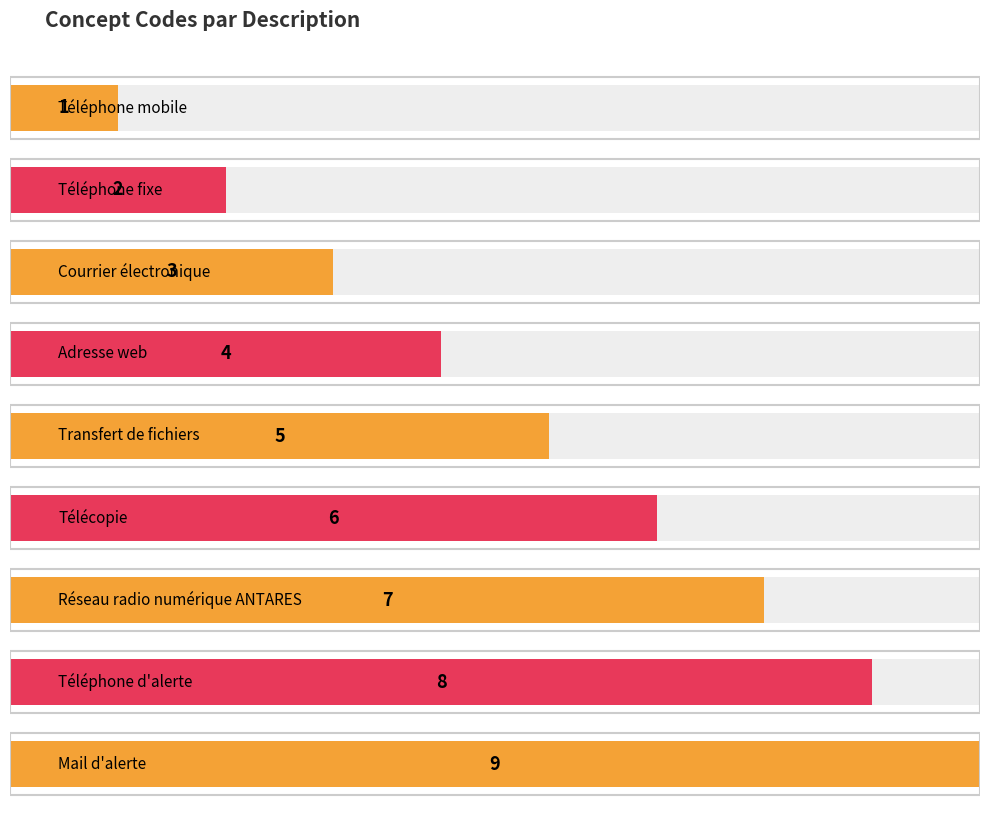

True or false: the data shows 9 at Mail d'alerte.

True